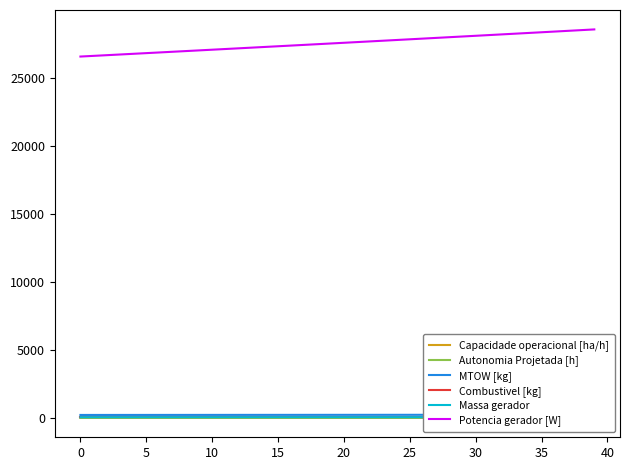

What is the lowest value of the Combustivel [kg] series?

56.1